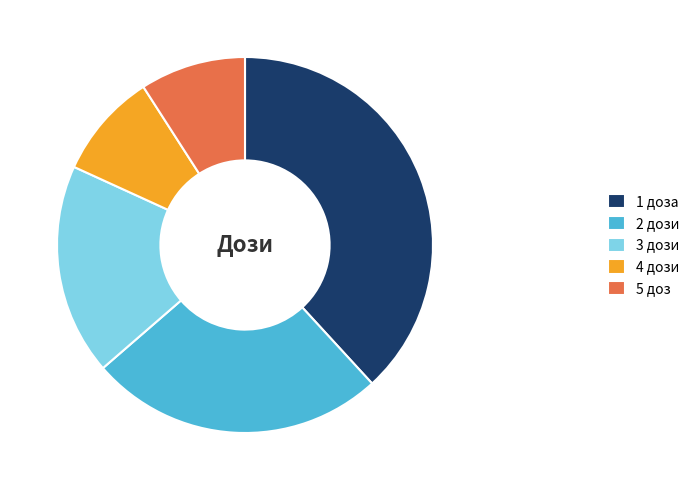

How many segments does this pie chart have?

5